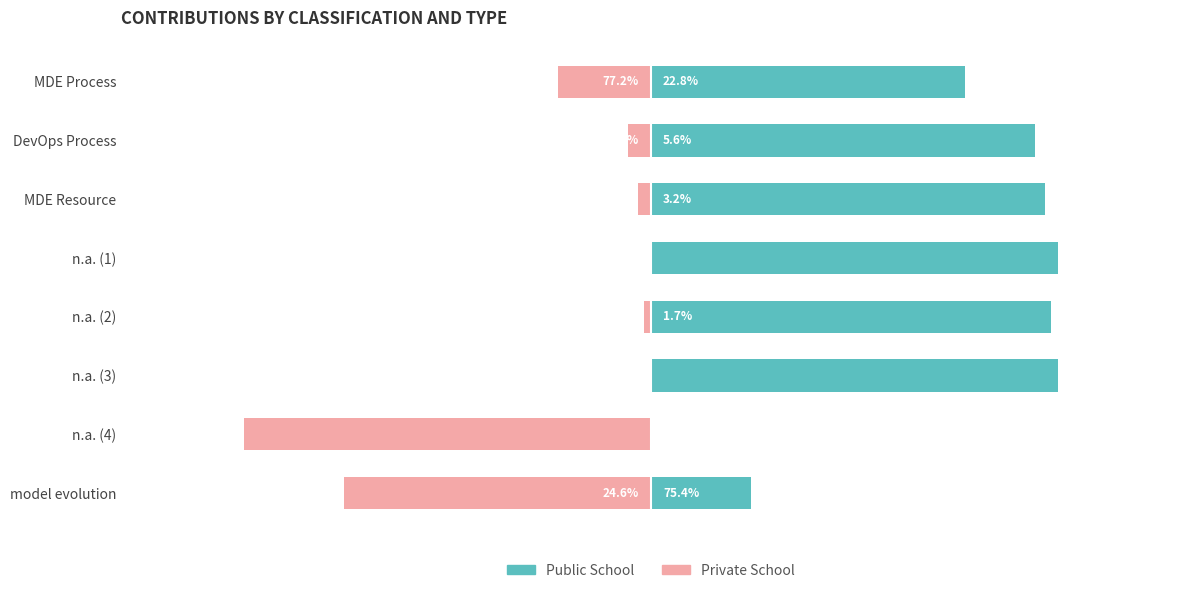

What is the minimum value for Private School?

-100.0